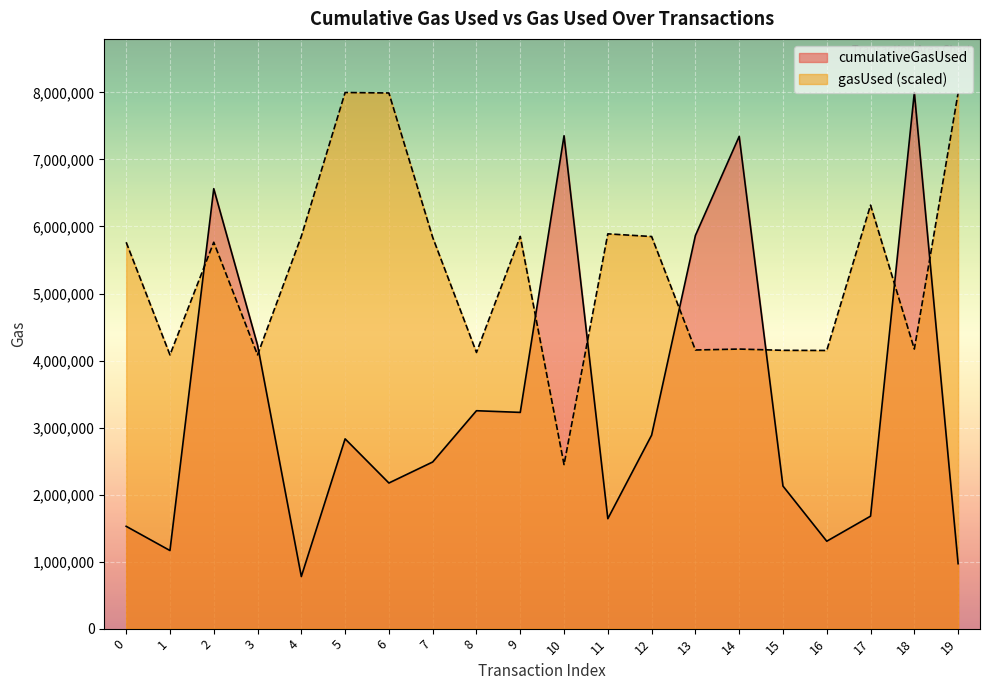

True or false: gasUsed has a value of 5851676.9 at 9.

True